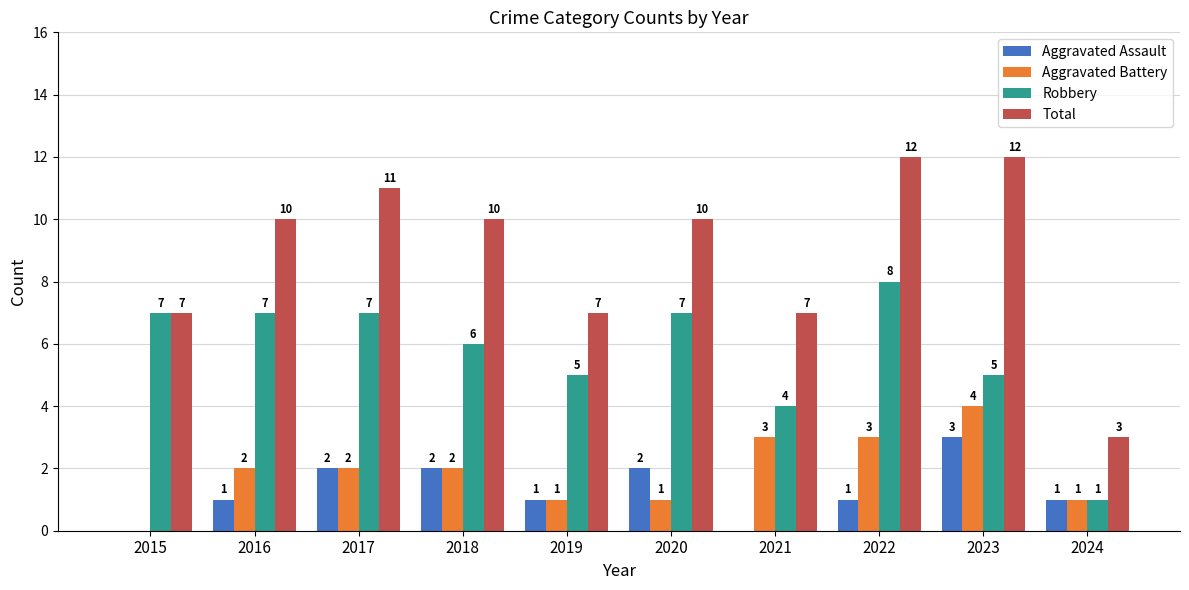

Are the bars grouped side by side (vs. stacked)?

Yes